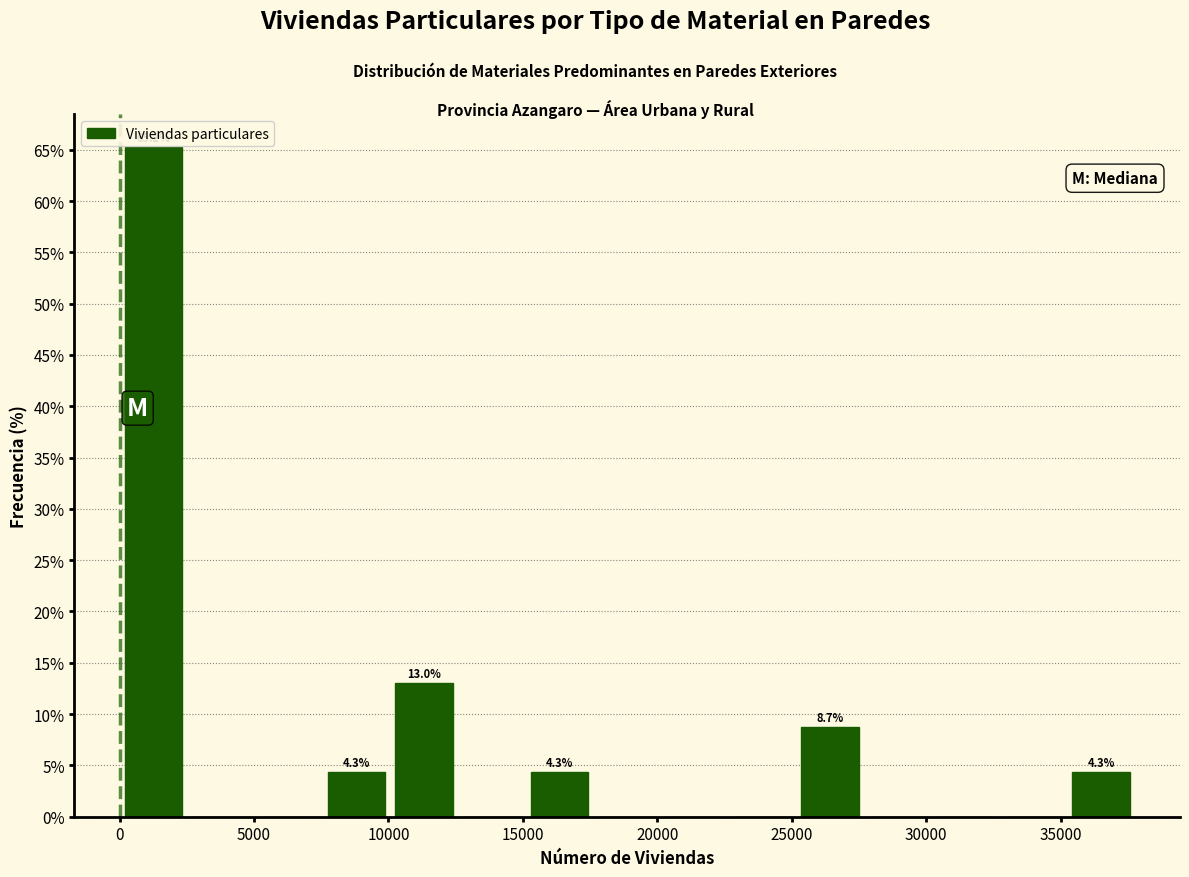

Which range on the x-axis has the tallest bar?

0 to 2500